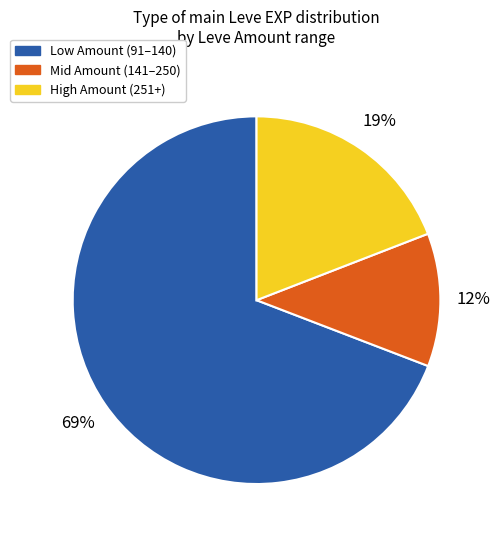

Does any single category account for the majority?

Yes